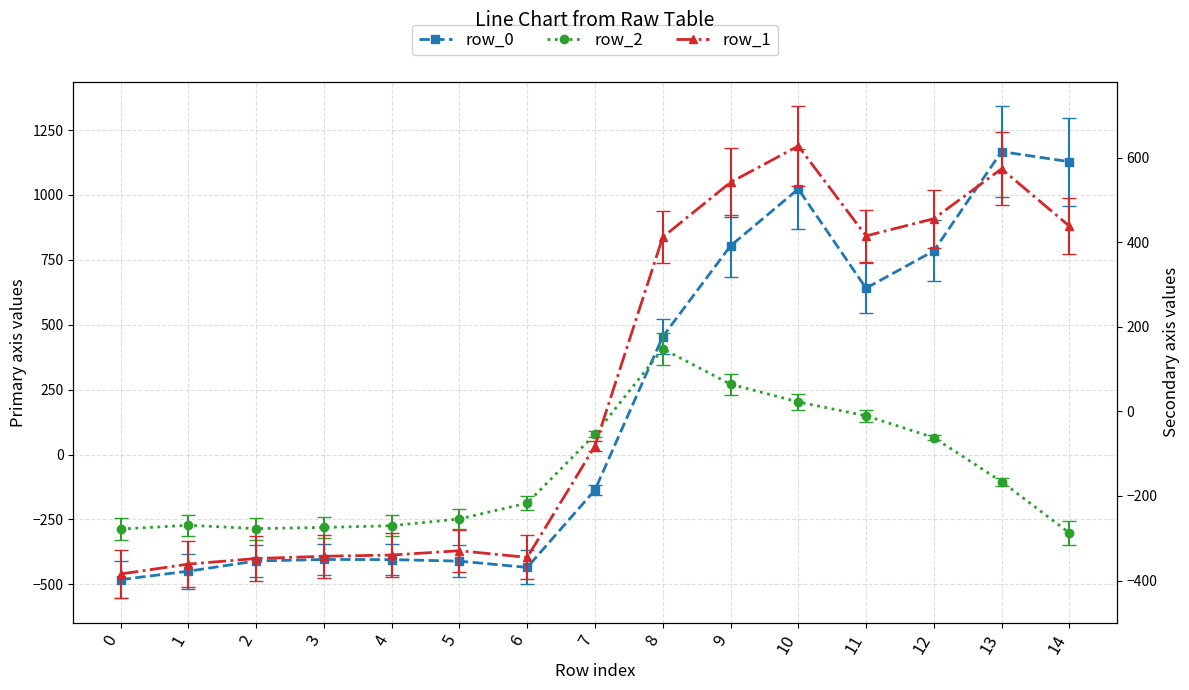

List the series in order of their peak value, highest first.

row_0, row_1, row_2